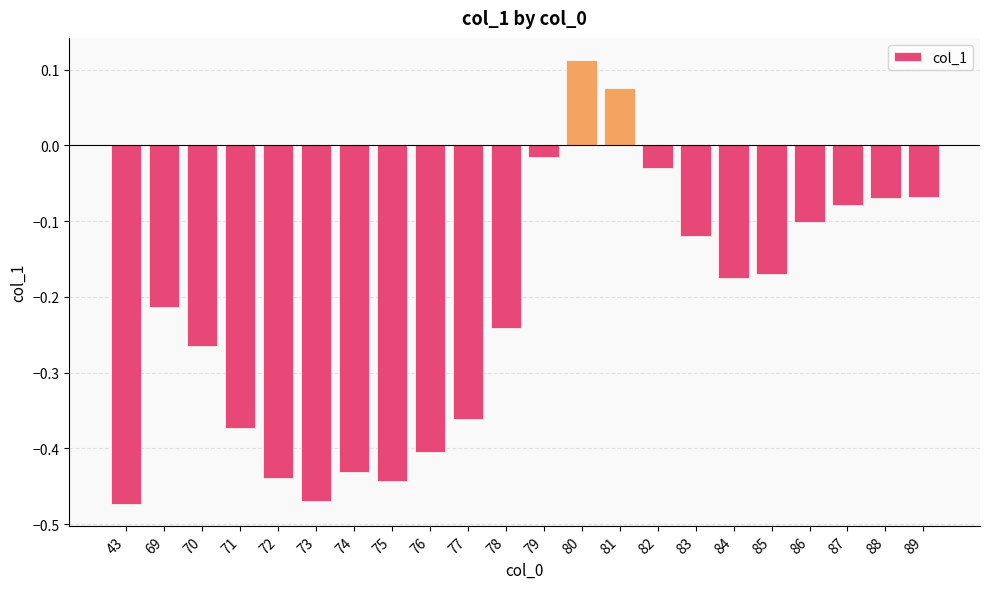

Which label corresponds to the largest value in the chart?

80